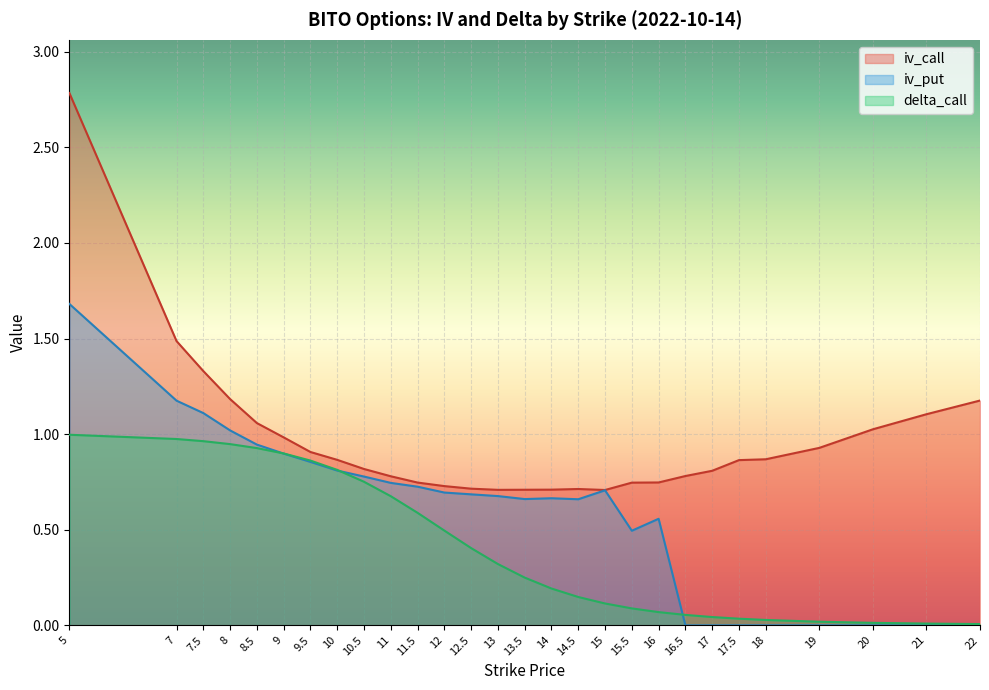

What is the value of the delta_call point at the 3rd from the left?

1.0